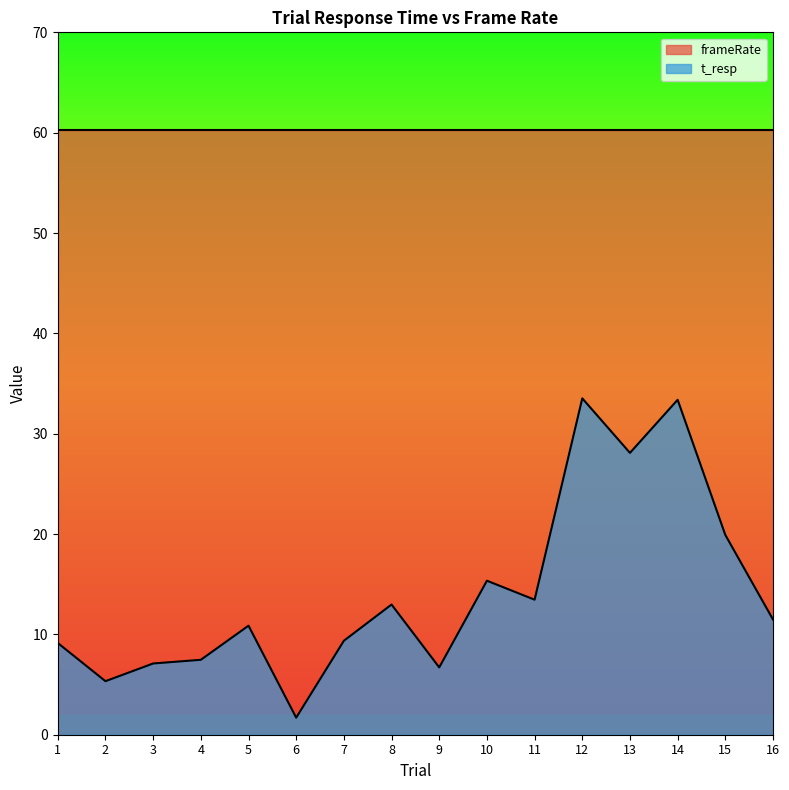

What is the smallest value displayed?

1.7